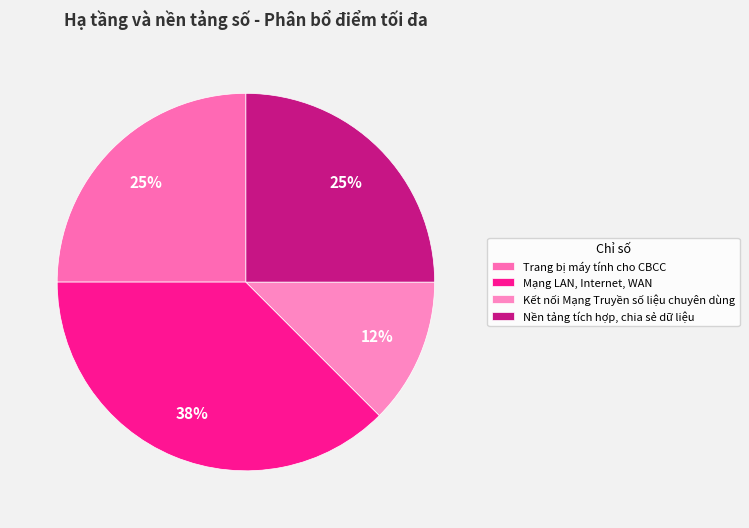

What is the smallest slice in the pie chart?

Kết nối Mạng Truyền số liệu chuyên dùng